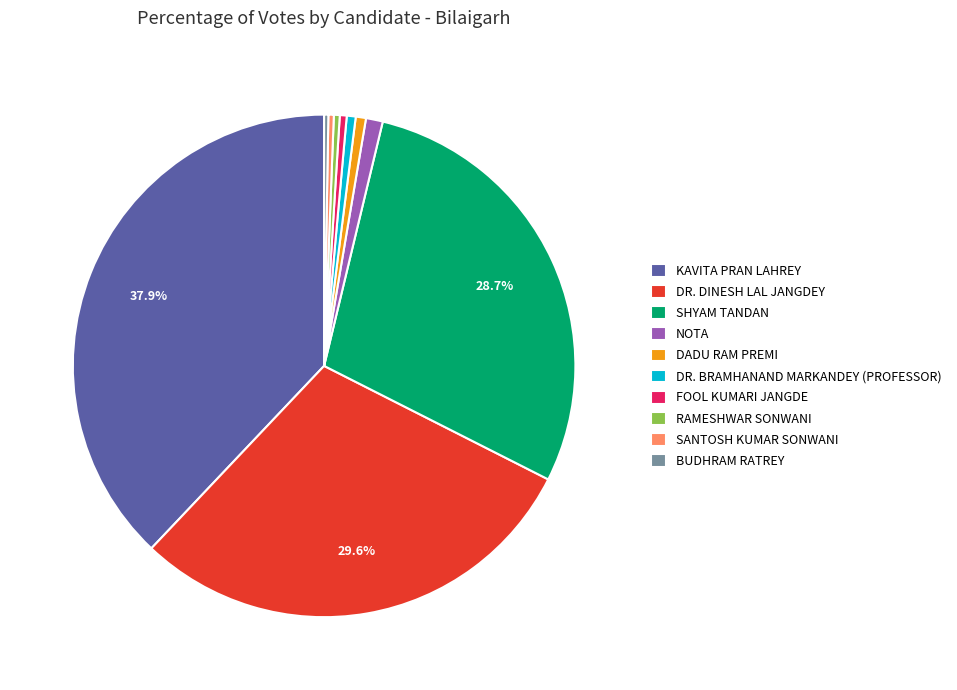

Approximately how many times larger is the value at DR. BRAMHANAND MARKANDEY (PROFESSOR) compared to RAMESHWAR SONWANI?

1.5